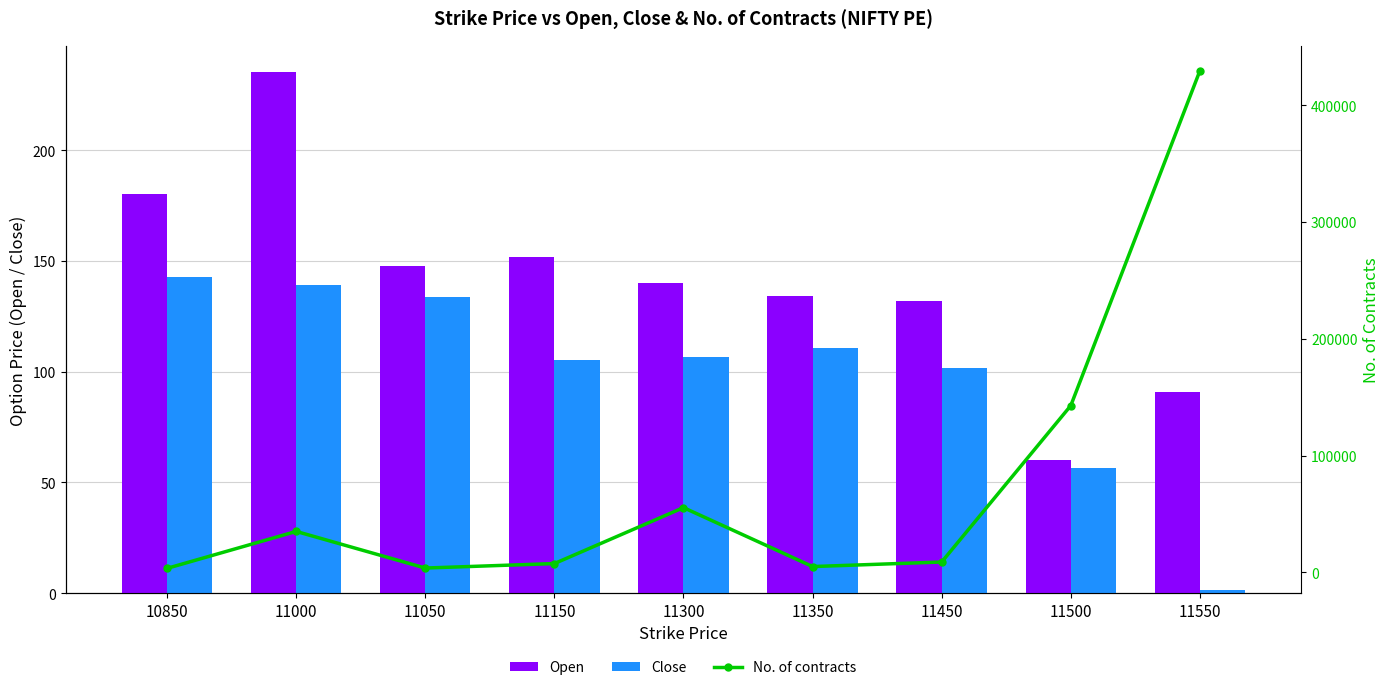

What is the difference between the maximum and second lowest values in the Close series?

86.2